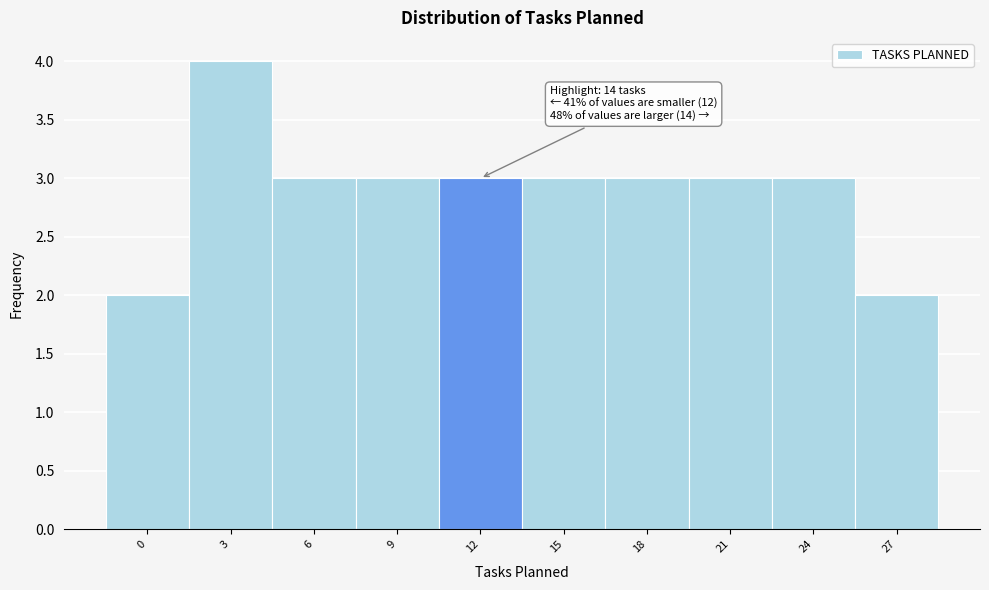

Reading right to left, transcribe all the data shown in this chart.

2	3	3	3	3	3	3	3	4	2